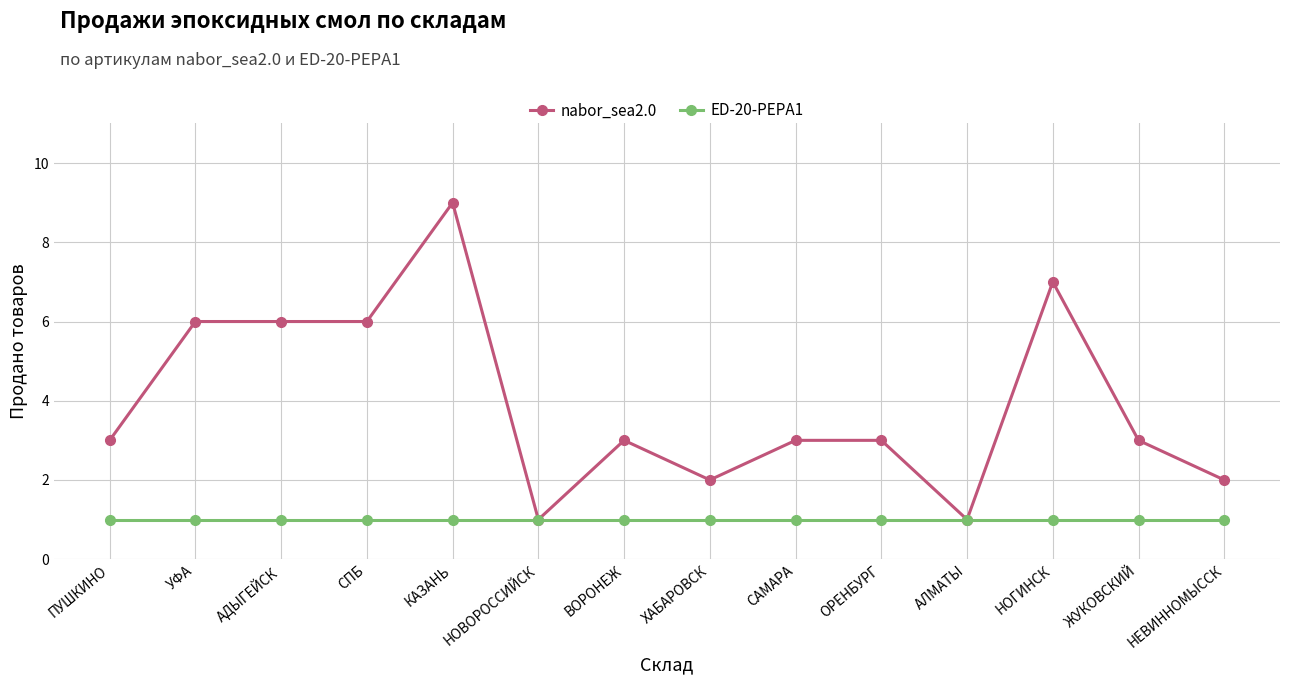

Which series has the largest range (max minus min)?

nabor_sea2.0